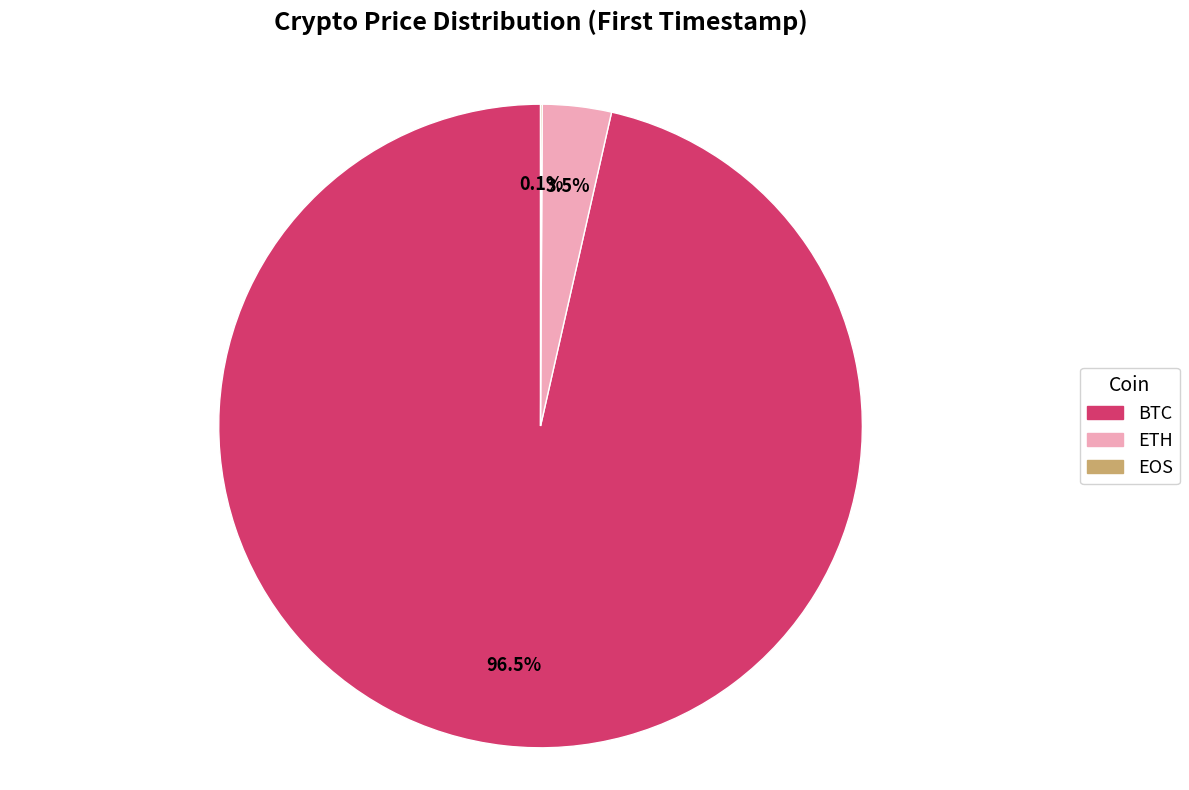

Which slice represents more than half of the pie?

BTC